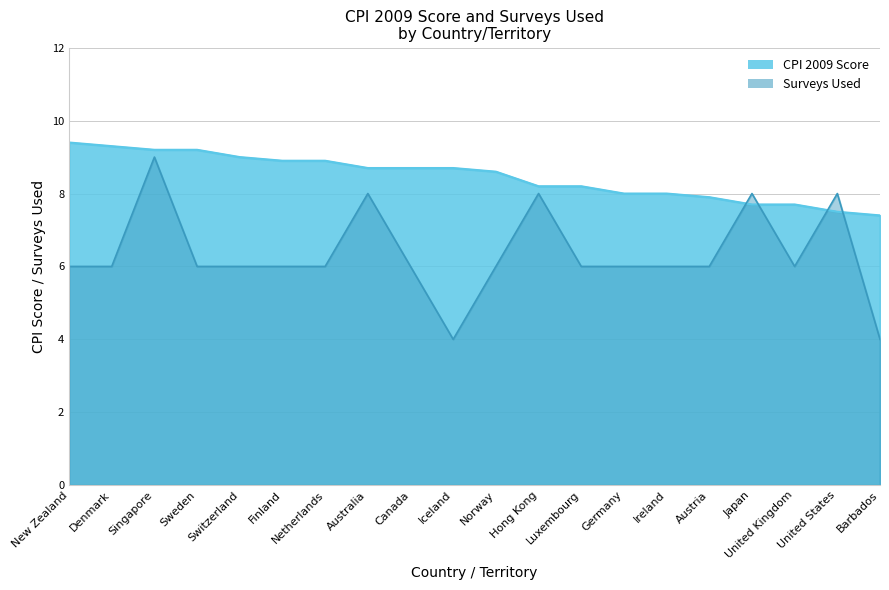

What is the label of the 5th point from the left?

Switzerland